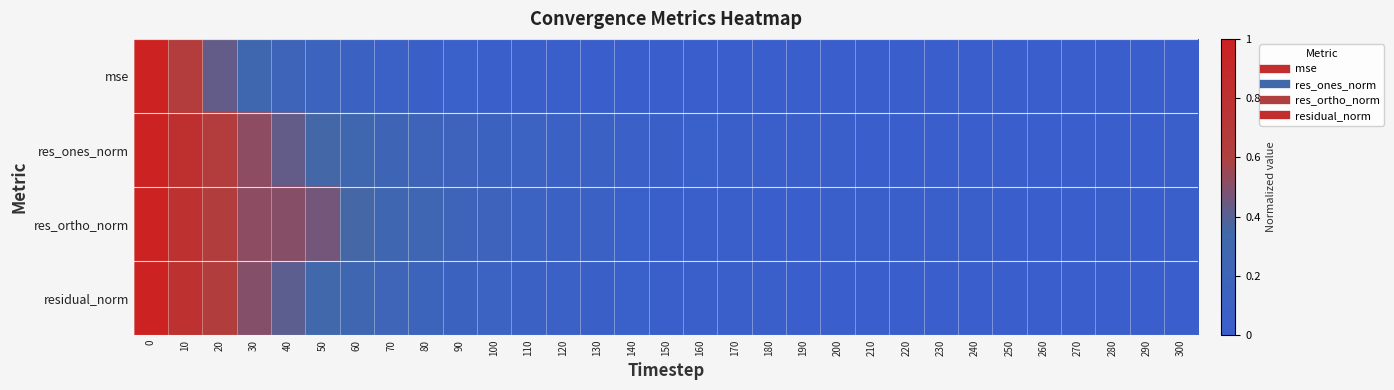

Reading left to right, extract all data points from this chart.

row_0: 1.0	0.6	0.4	0.3	0.2	0.1	0.1	0.1	0.1	0.0	0.0	0.0	0.0	0.0	0.0	0.0	0.0	0.0	0.0	0.0	0.0	0.0	0.0	0.0	0.0	0.0	0.0	0.0	0.0	0.0	0.0
row_1: 1.0	0.8	0.6	0.5	0.4	0.4	0.3	0.2	0.2	0.2	0.1	0.1	0.1	0.1	0.1	0.0	0.0	0.0	0.0	0.0	0.0	0.0	0.0	0.0	0.0	0.0	0.0	0.0	0.0	0.0	0.0
row_2: 1.0	0.8	0.6	0.5	0.5	0.5	0.4	0.3	0.3	0.2	0.2	0.1	0.1	0.1	0.0	0.0	0.0	0.0	0.0	0.0	0.0	0.0	0.0	0.0	0.0	0.0	0.0	0.0	0.0	0.0	0.0
row_3: 1.0	0.8	0.6	0.5	0.4	0.3	0.3	0.2	0.2	0.1	0.1	0.1	0.1	0.1	0.0	0.0	0.0	0.0	0.0	0.0	0.0	0.0	0.0	0.0	0.0	0.0	0.0	0.0	0.0	0.0	0.0